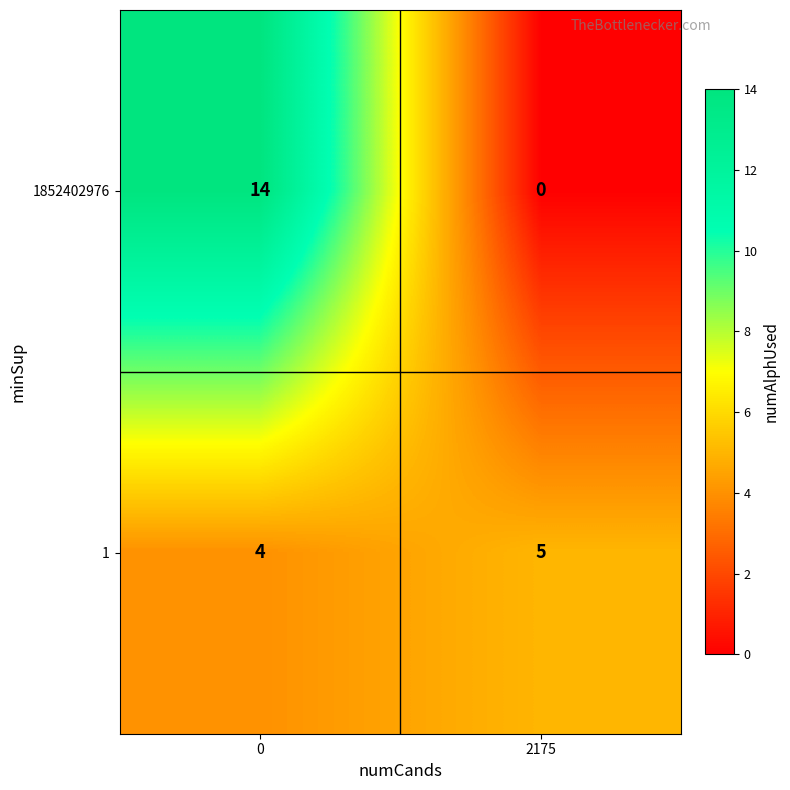

The 1852402976 series shows 14 at 0. True or false?

True